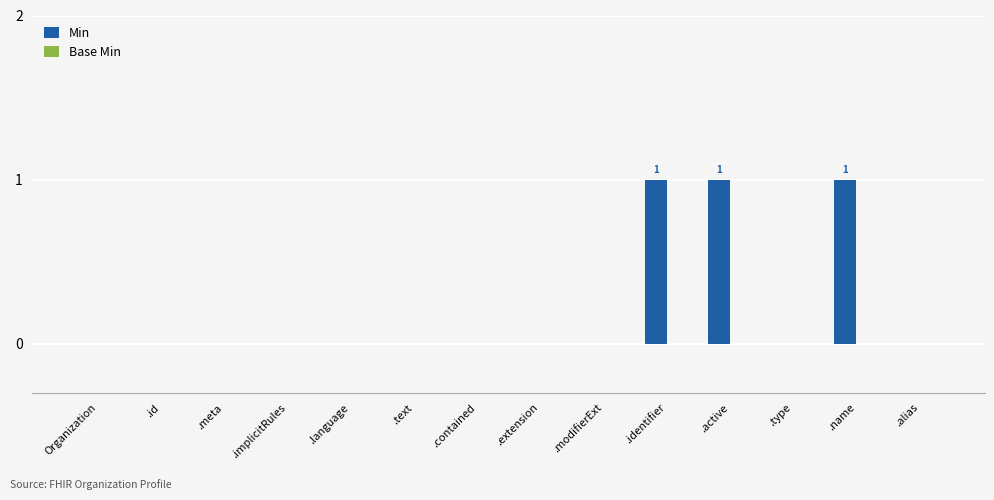

Between .identifier and .extension, which is larger?

.identifier